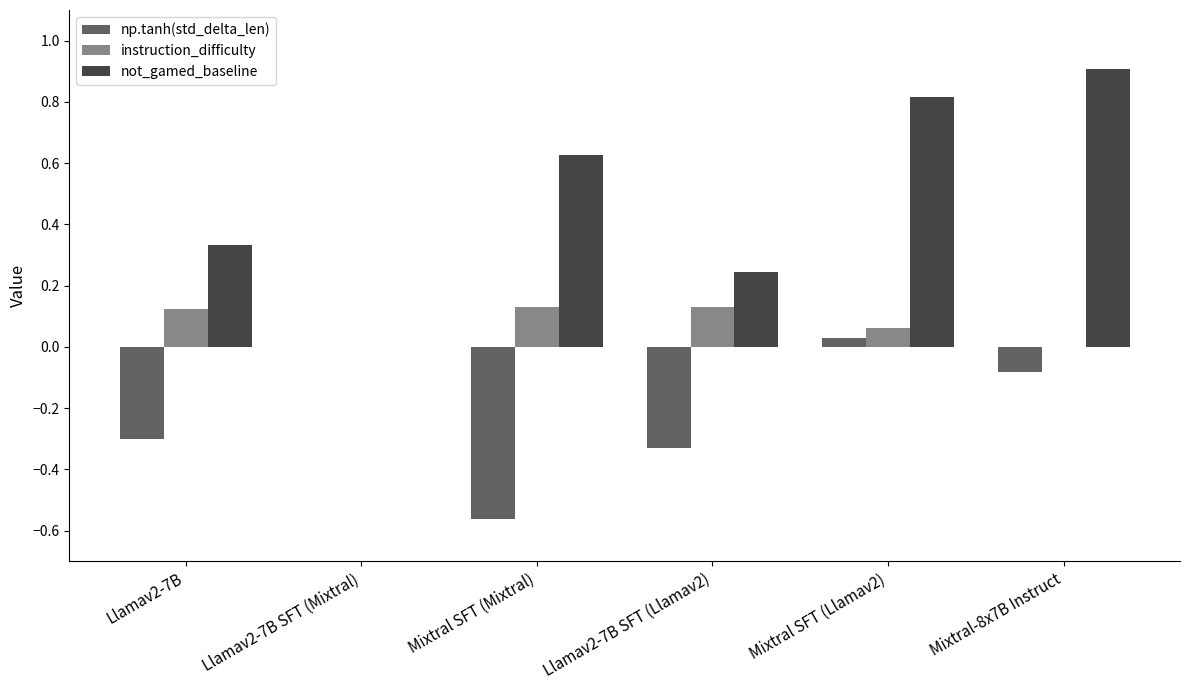

Is the value of np.tanh(std_delta_len) at Llamav2-7B SFT (Mixtral) greater than the value of not_gamed_baseline at Mixtral SFT (Llamav2)?

No